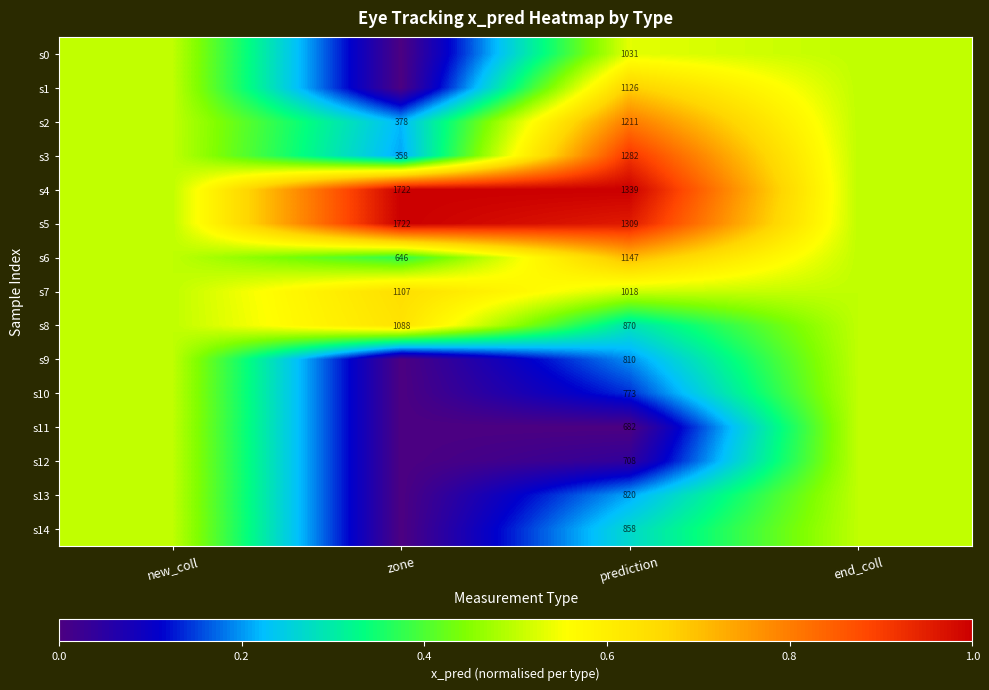

Which category has the lowest value across all series?

zone